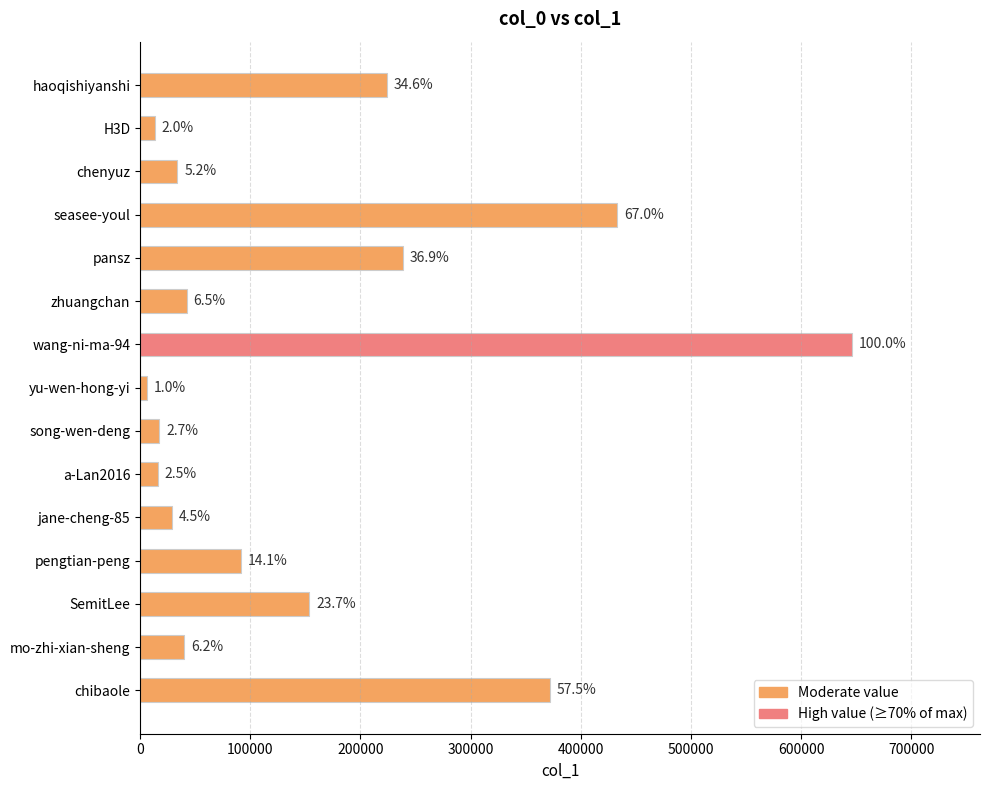

How many bars are there in total?

15